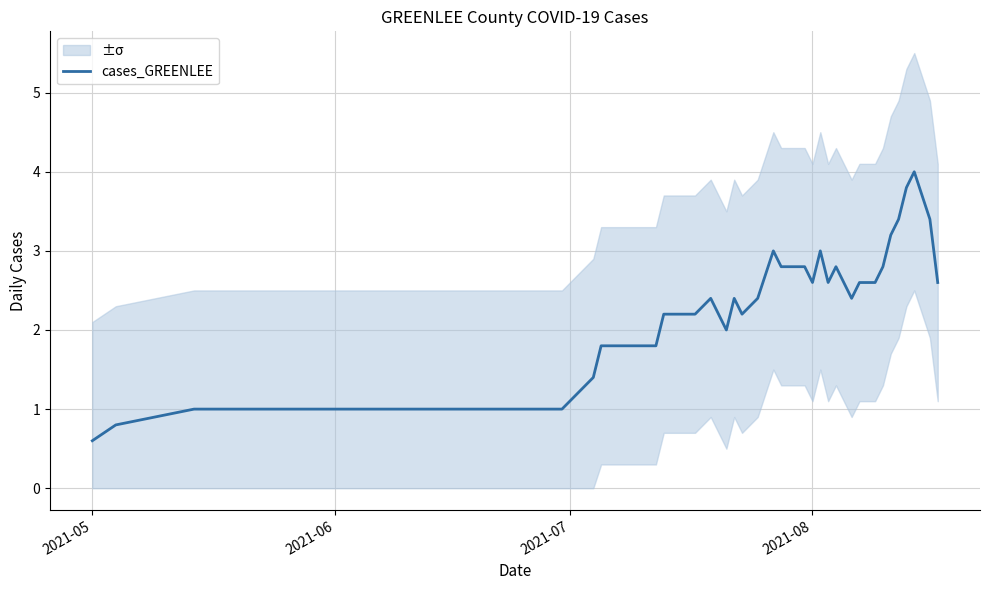

Which category has the lowest value in the cases_GREENLEE series?

2021-05